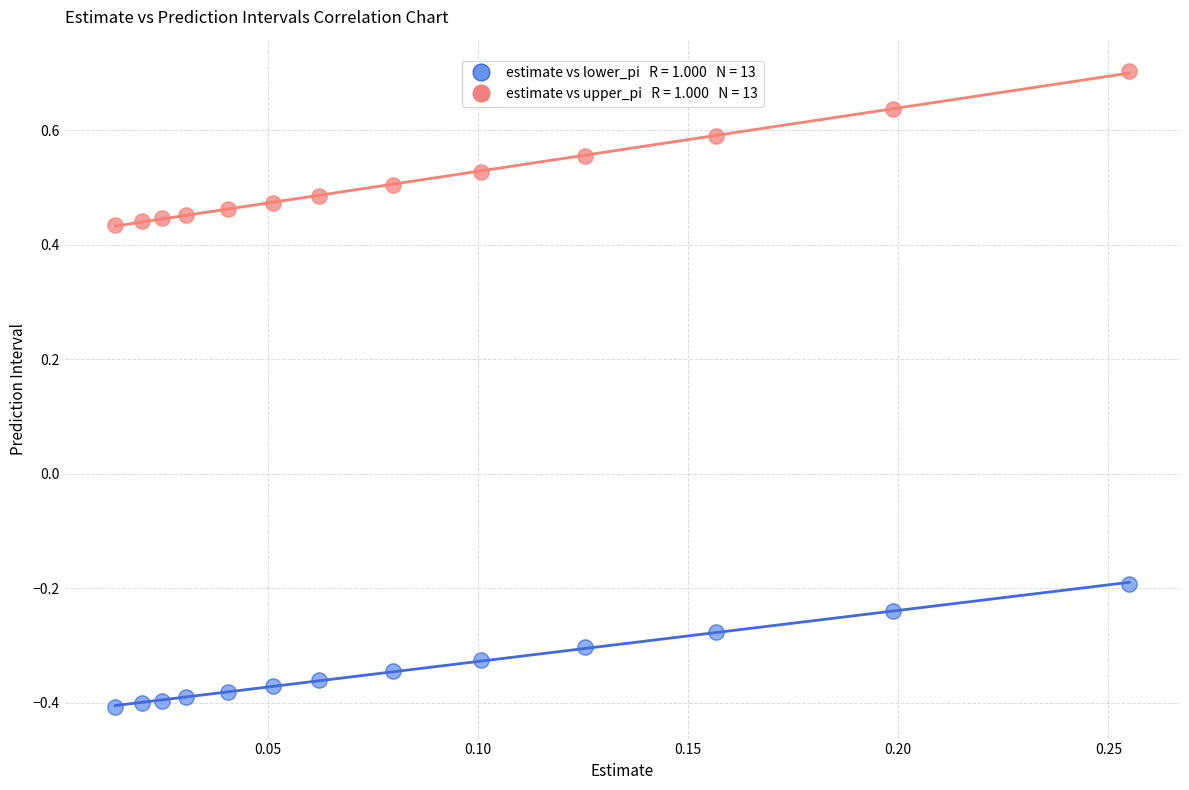

Across all data points, what is the range of Y values (max minus min)?

1.1